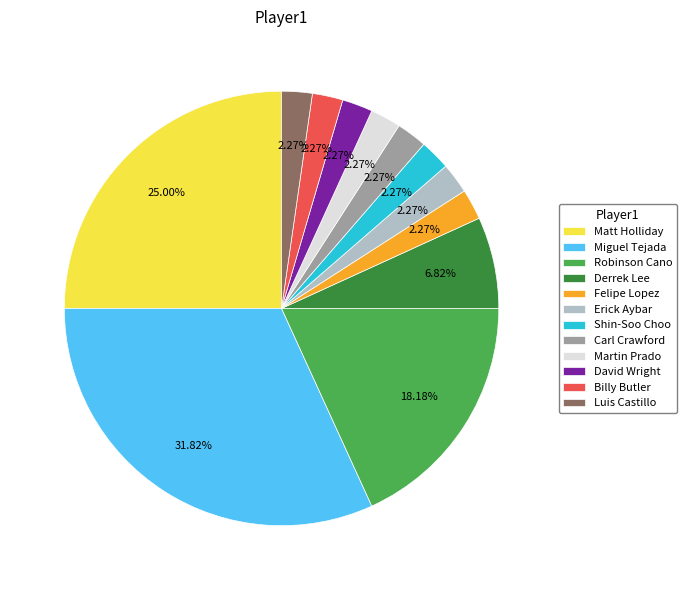

The Derrek Lee slice represents 7% of the pie. True or false?

True